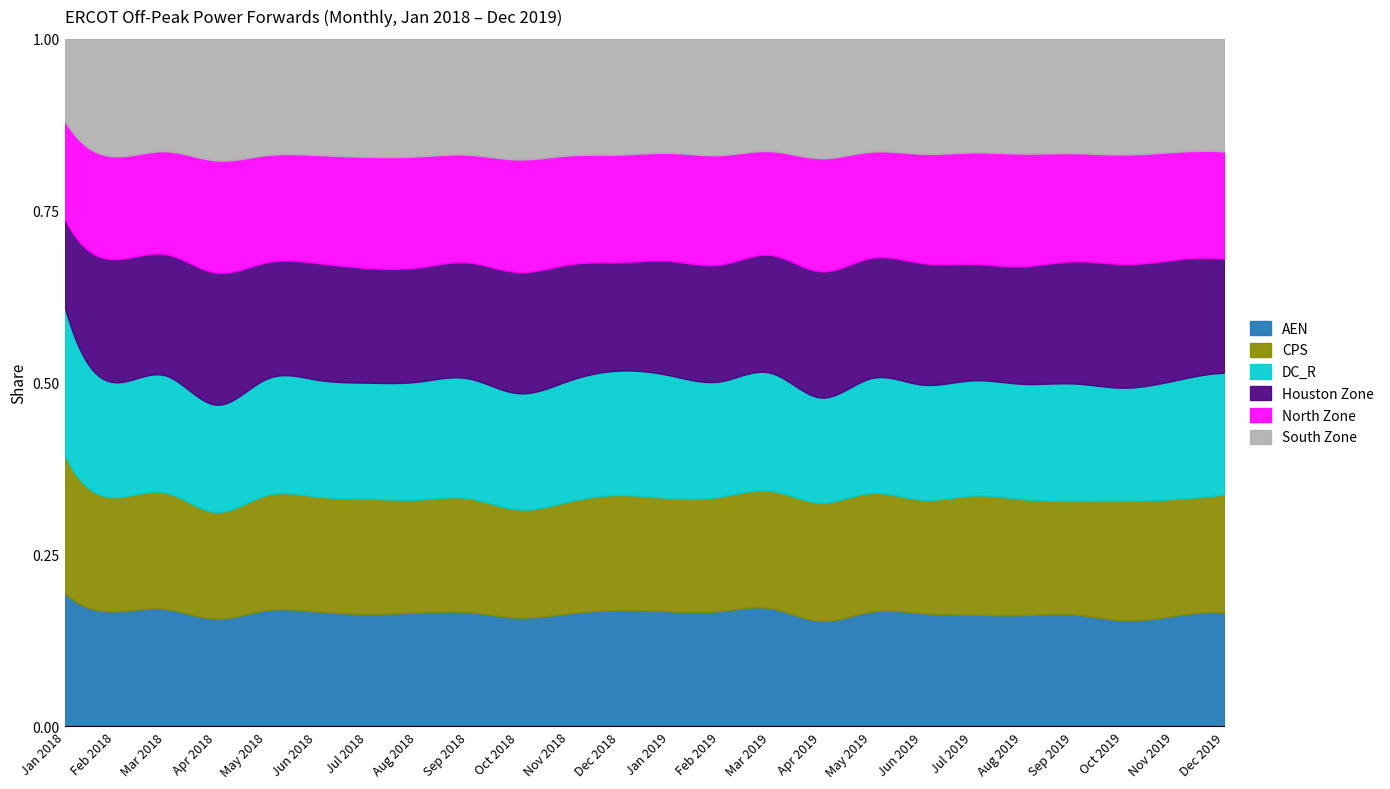

What is the difference between the maximum and minimum values in the DC_R series?

13.7